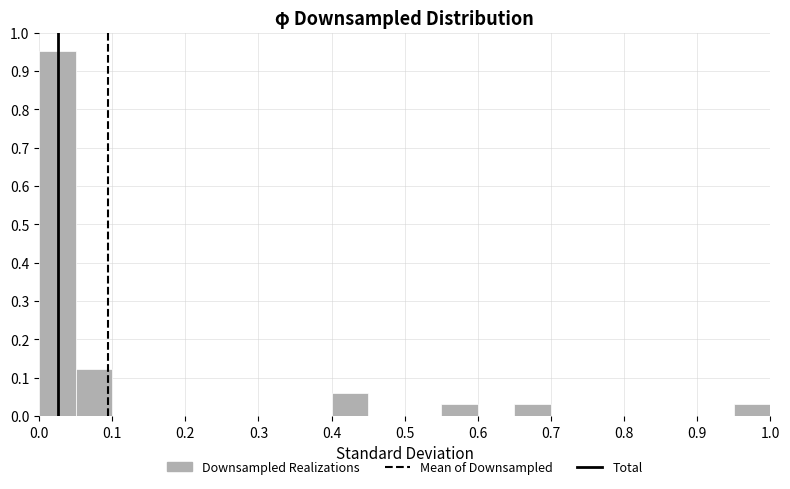

Reading left to right, transcribe this chart: for each bar, give the range it covers on the x-axis and its height. The values are not printed on the chart, so give them approximately, as read against the axis.

0.00 to 0.05: 0.95
0.05 to 0.10: 0.12
0.10 to 0.15: 0
0.15 to 0.20: 0
0.20 to 0.25: 0
0.25 to 0.30: 0
0.30 to 0.35: 0
0.35 to 0.40: 0
0.40 to 0.45: 0.06
0.45 to 0.50: 0
0.50 to 0.55: 0
0.55 to 0.60: 0.03
0.60 to 0.65: 0
0.65 to 0.70: 0.03
0.70 to 0.75: 0
0.75 to 0.80: 0
0.80 to 0.85: 0
0.85 to 0.90: 0
0.90 to 0.95: 0
0.95 to 1.00: 0.03